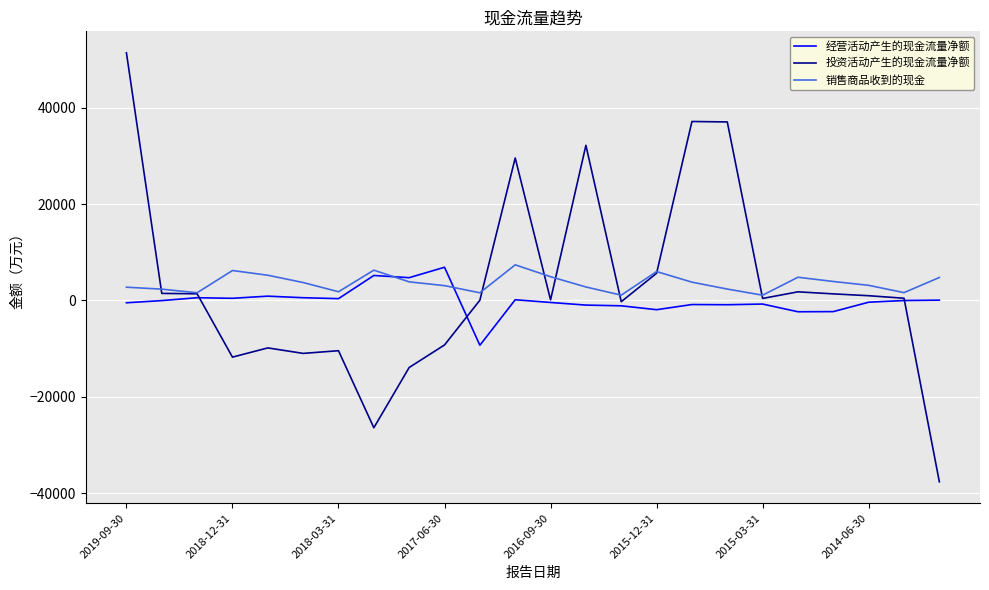

Which series has the largest range (max minus min)?

投资活动产生的现金流量净额